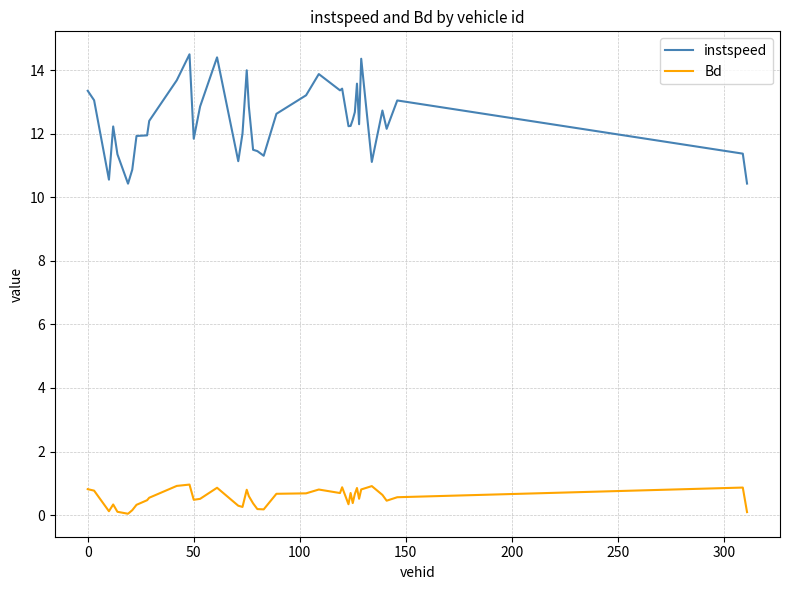

List the series in order of their peak value, lowest first.

Bd, instspeed